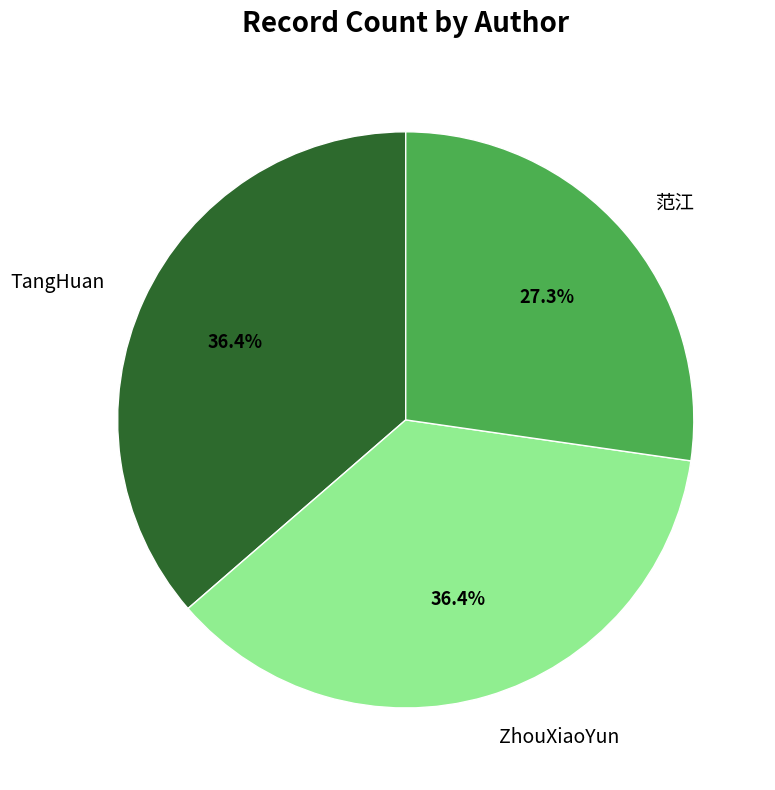

Is TangHuan the majority of the pie?

No